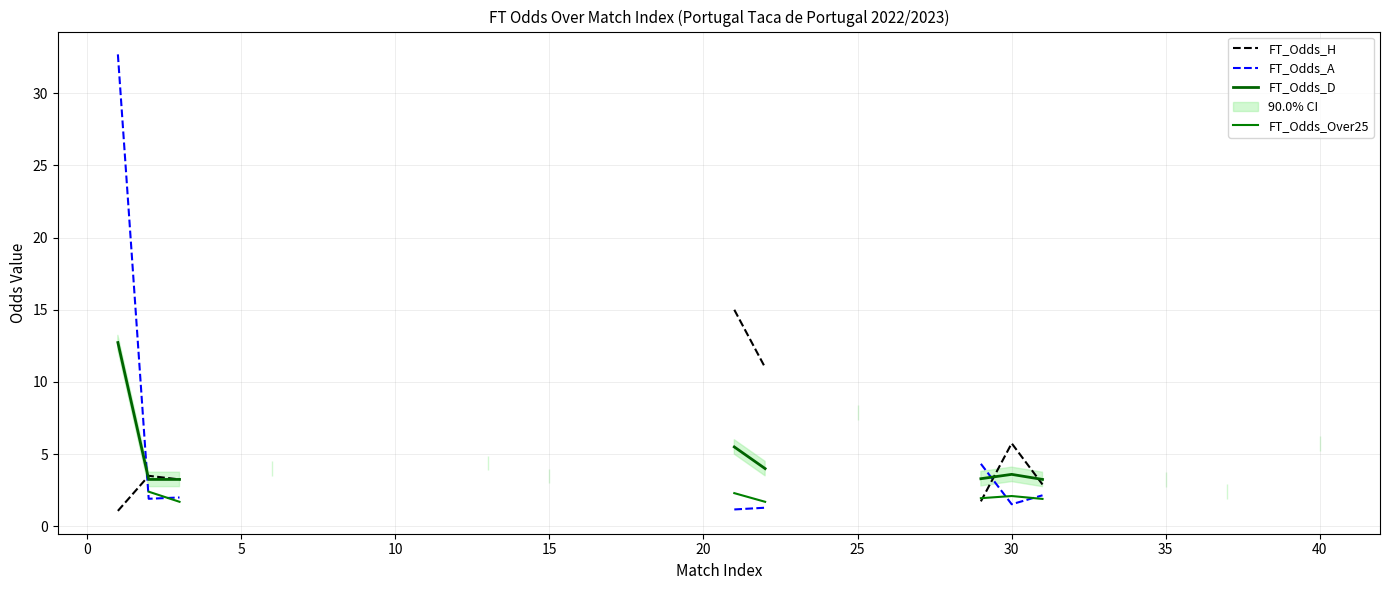

Which series has the largest range (max minus min)?

FT_Odds_A